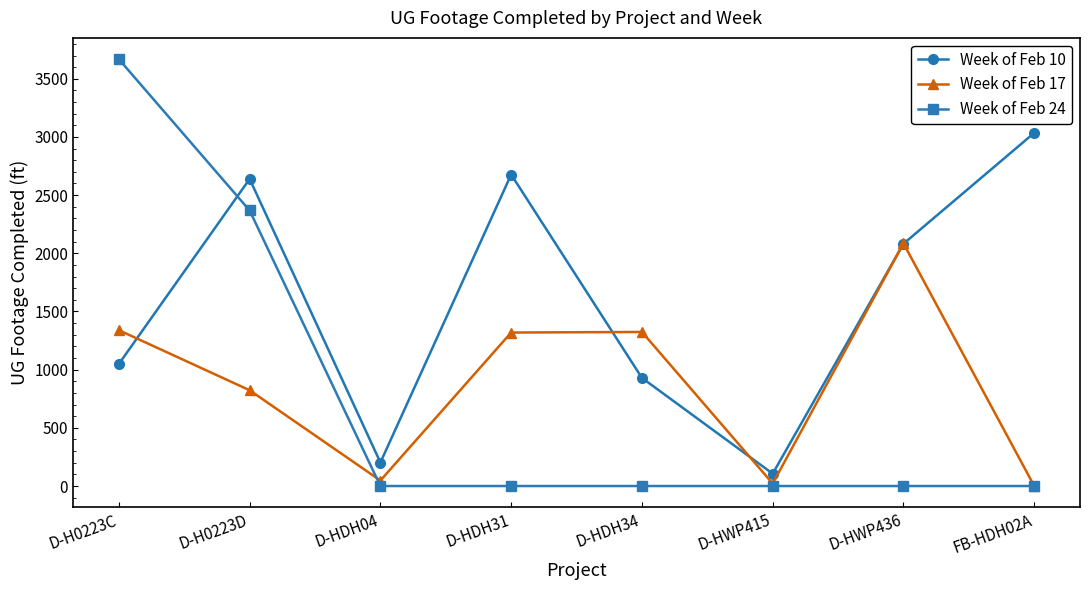

What is the label of the 8th point from the right?

D-H0223C